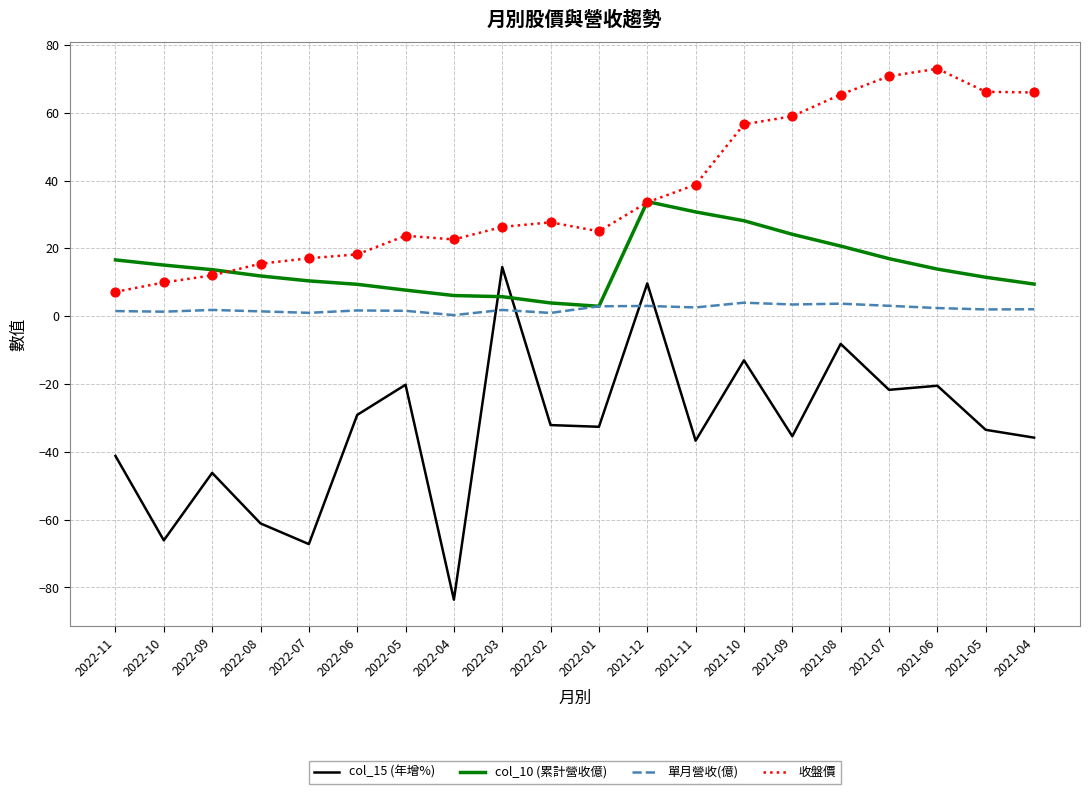

Which series changed the most between 2022-05 and 2021-10?

收盤價